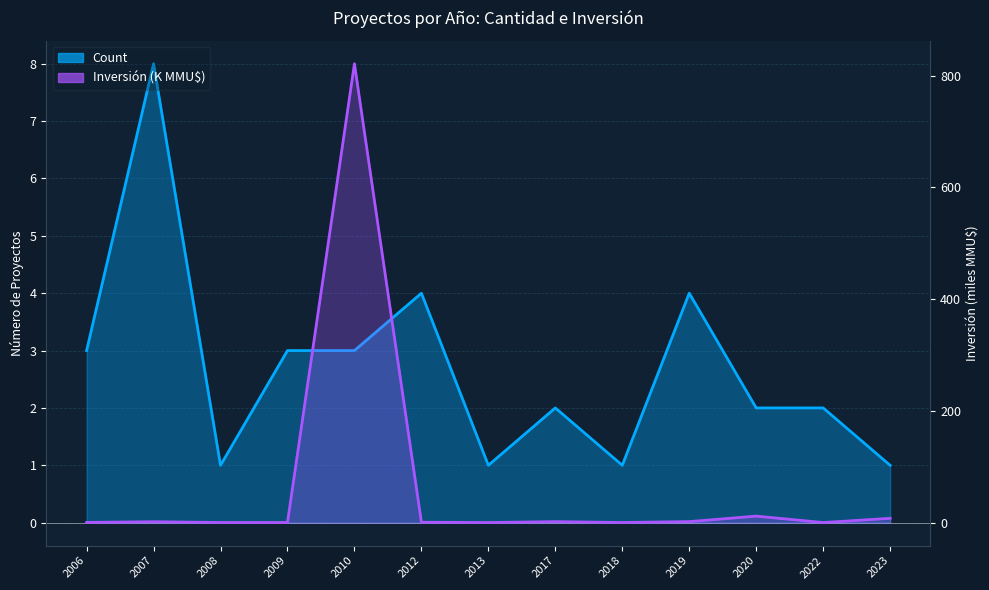

Which series has the largest total across all categories?

Inversión(MMU$)